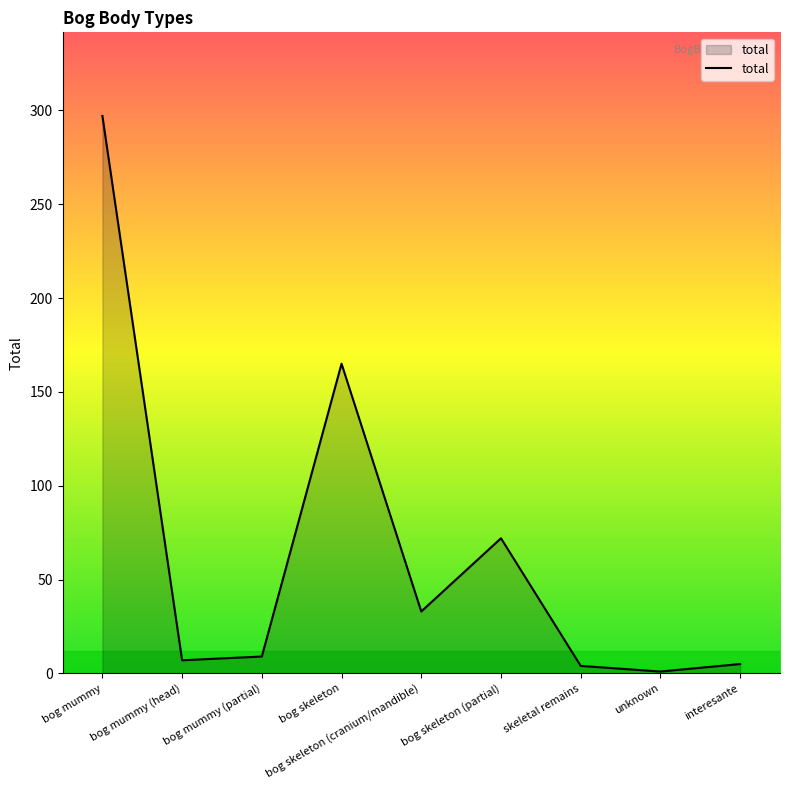

Approximately how many times larger is the value at bog mummy compared to unknown?

297.0